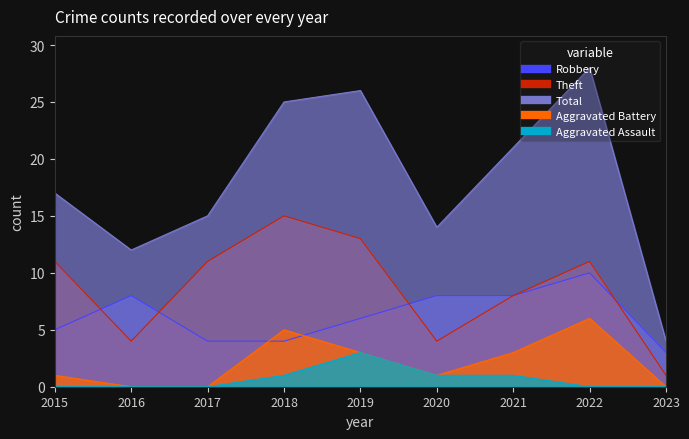

Reading left to right, what are all the values shown in this chart?

Robbery: 5	8	4	4	6	8	8	10	3
Theft: 11	4	11	15	13	4	8	11	1
Total: 17	12	15	25	26	14	21	28	4
Aggravated Battery: 1	0	0	5	3	1	3	6	0
Aggravated Assault: 0	0	0	1	3	1	1	0	0